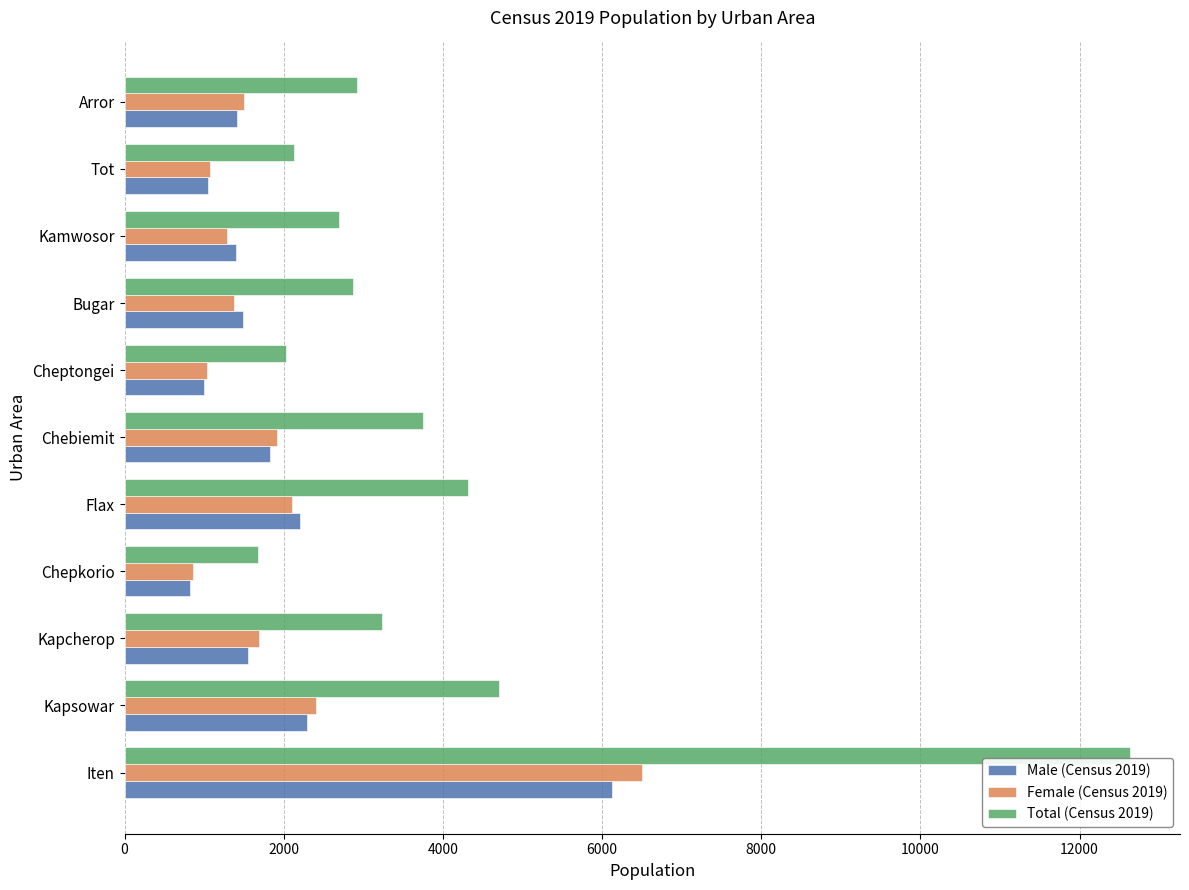

Which category has the highest value across all series?

Iten